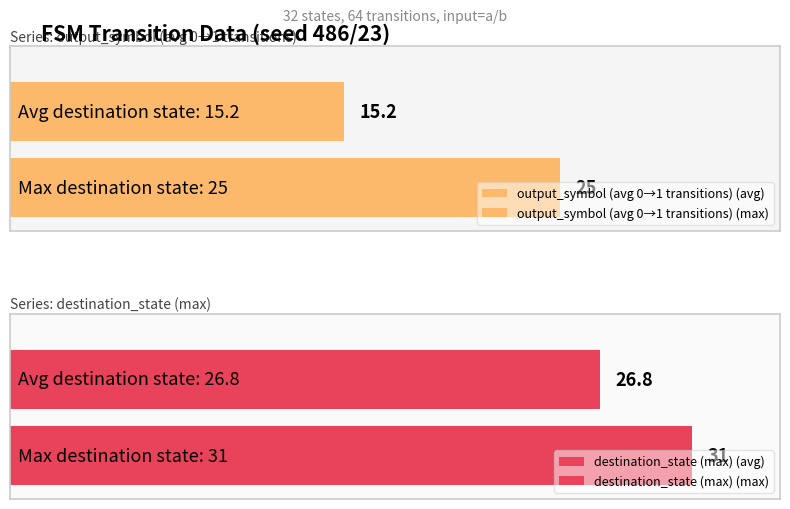

List the series in order of their peak value, highest first.

destination_state (max), output_symbol (avg 0→1 transitions)